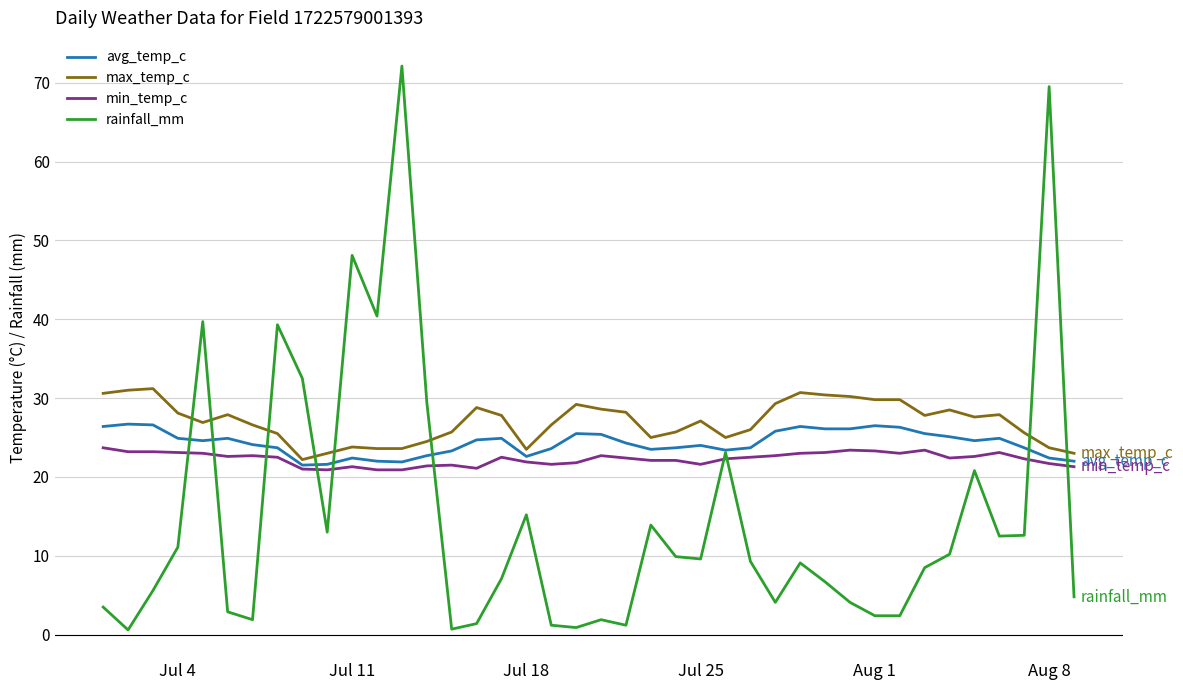

What is the maximum value shown in the chart?

72.1